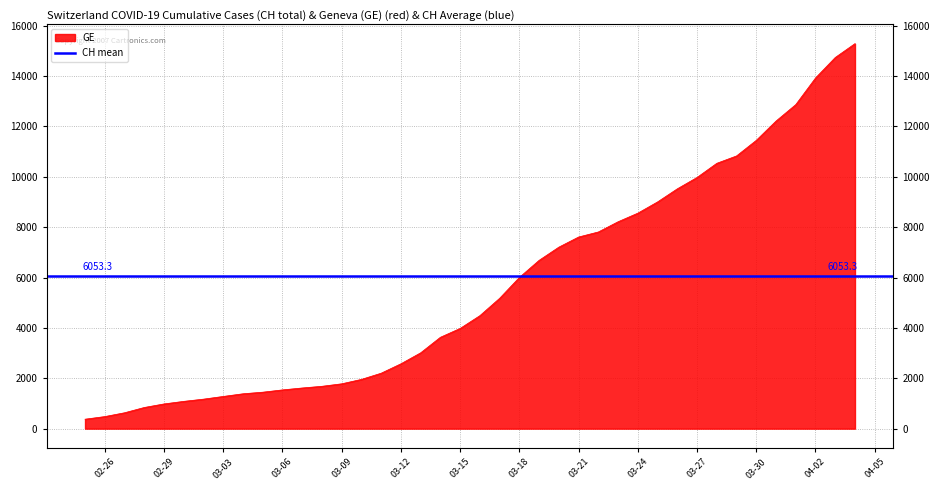

Reading left to right, extract all data points from this chart.

375	479	630	840	981	1083	1171	1278	1384	1447	1538	1614	1681	1780	1955	2201	2574	3010	3627	3978	4485	5174	6002	6681	7205	7607	7807	8213	8554	9000	9520	9971	10533	10825	11444	12210	12863	13919	14733	15284